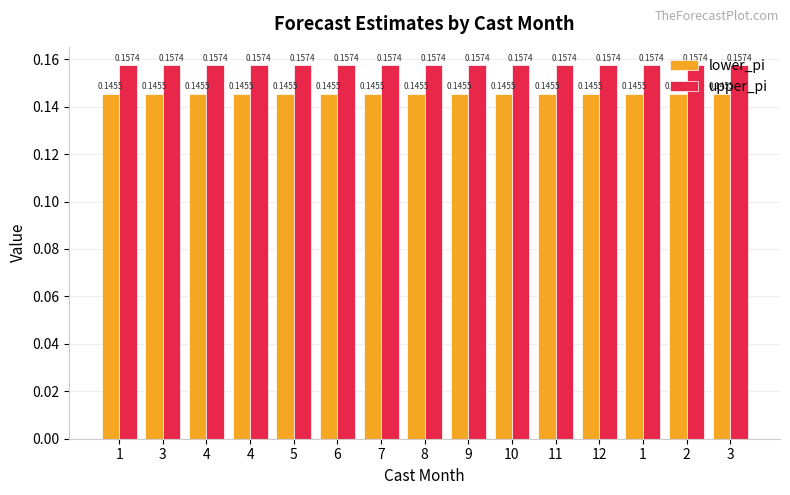

Count the upper_pi values in the range 0 to 1.

15